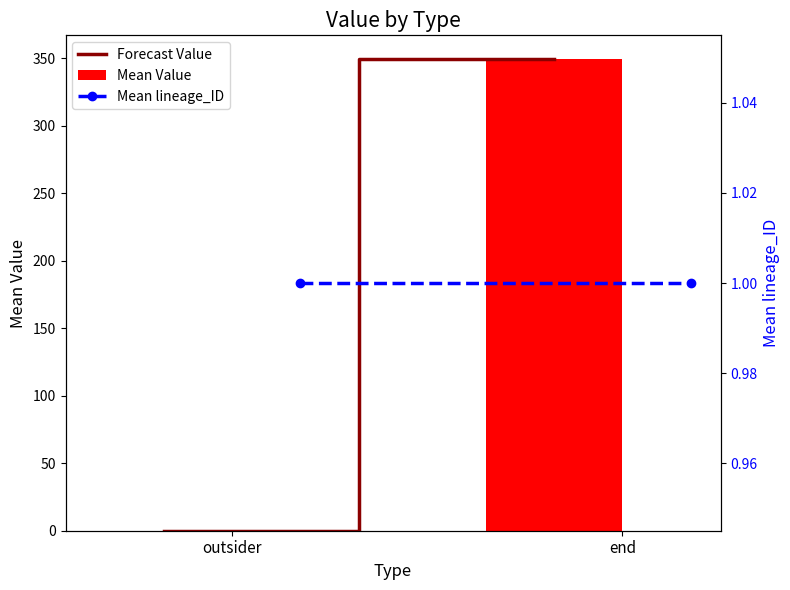

What are all the series names shown in the legend?

Forecast Value, Mean Value, Mean lineage_ID